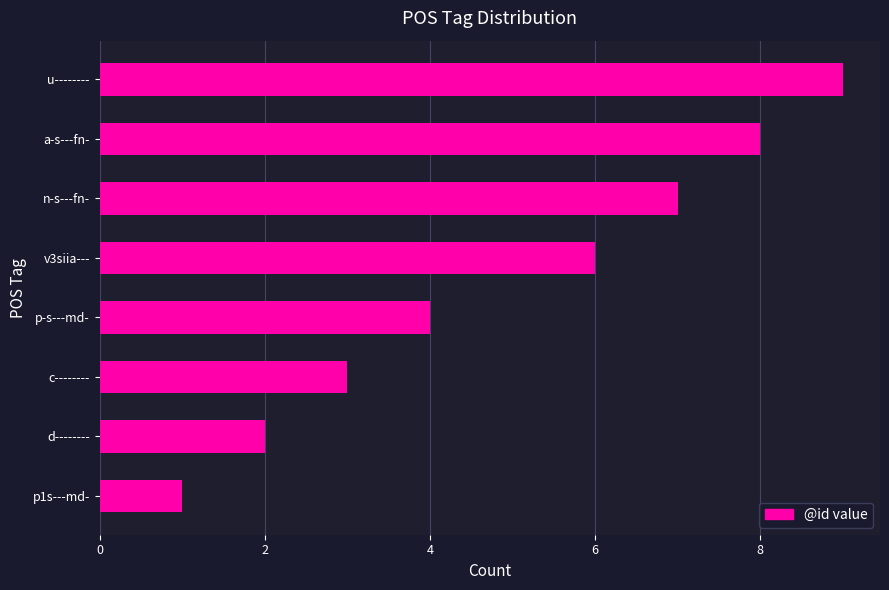

At which label is the value closest to 5?

p-s---md-